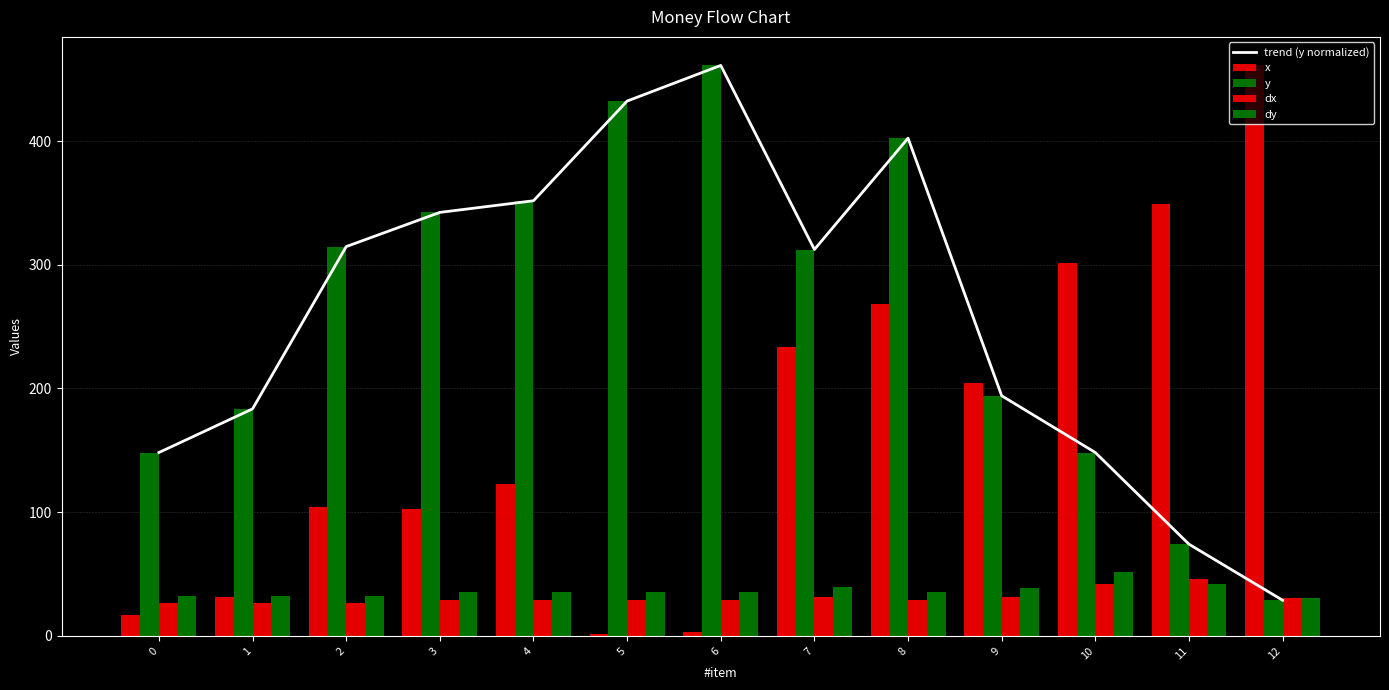

What is the difference between the trend (y normalized) values at 11 and 1?

109.4